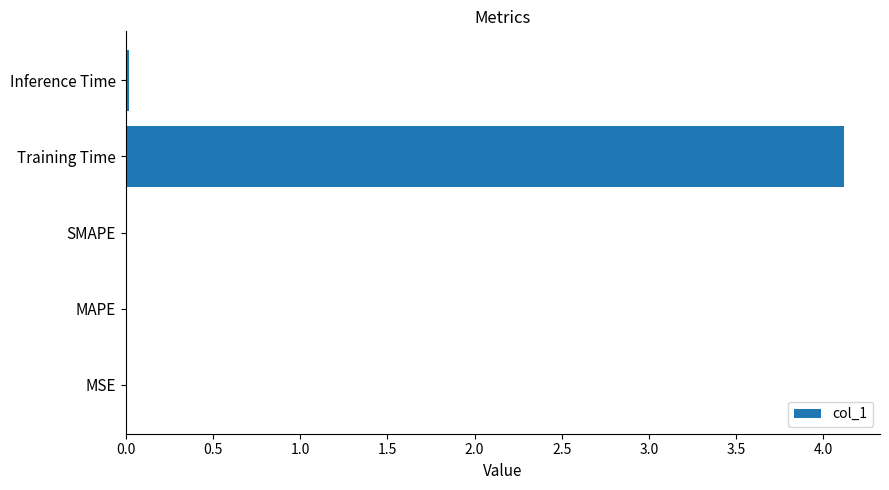

Which label corresponds to the largest value in the chart?

Training Time